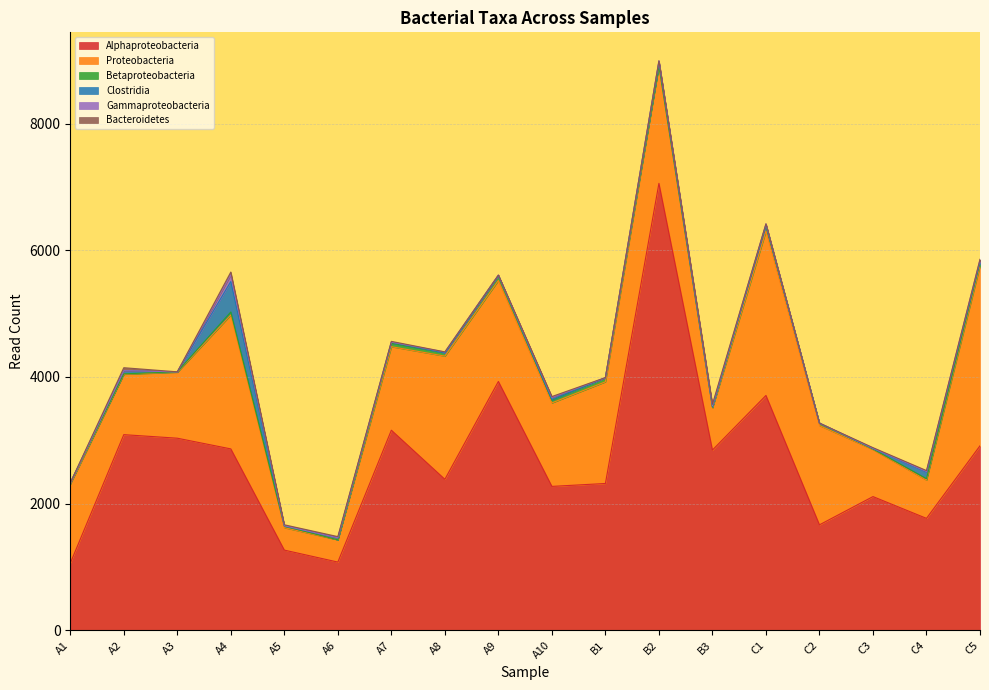

Reading left to right, list all the values displayed in this chart.

Alphaproteobacteria: 1058	3088	3032	2863	1265	1076	3158	2383	3928	2271	2317	7056	2845	3707	1664	2110	1766	2912
Proteobacteria: 1247	953	1041	2115	354	351	1319	1945	1594	1318	1605	1854	662	2595	1568	743	604	2843
Betaproteobacteria: 20	7	7	47	25	0	55	51	80	43	64	0	14	95	38	8	23	50
Clostridia: 0	49	0	481	6	31	17	0	0	13	0	65	7	0	0	7	102	16
Gammaproteobacteria: 0	2	0	107	0	2	0	14	6	31	0	16	19	19	0	6	12	32
Bacteroidetes: 0	46	0	43	15	18	12	2	0	14	3	0	21	2	0	9	14	3